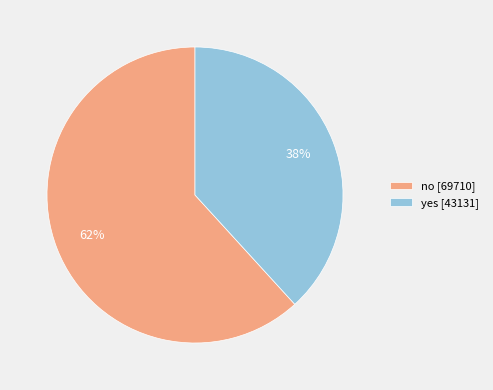

Which category has the biggest portion of the pie?

no